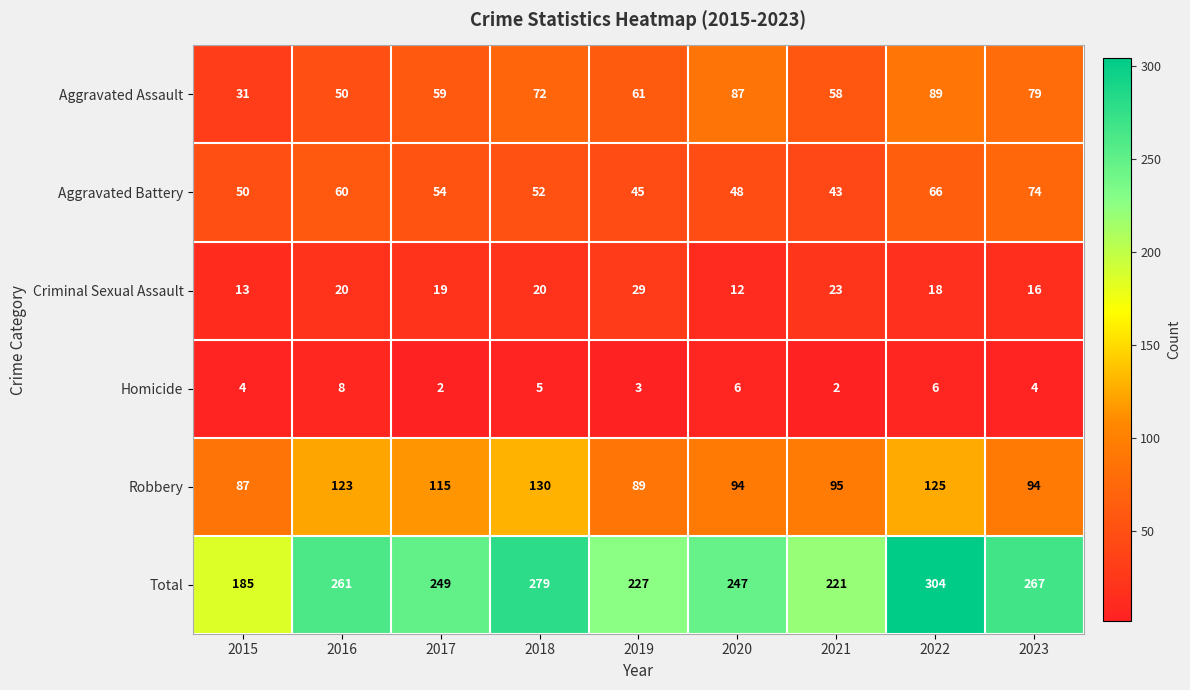

True or false: Homicide has a value of 2 at 2021.

True